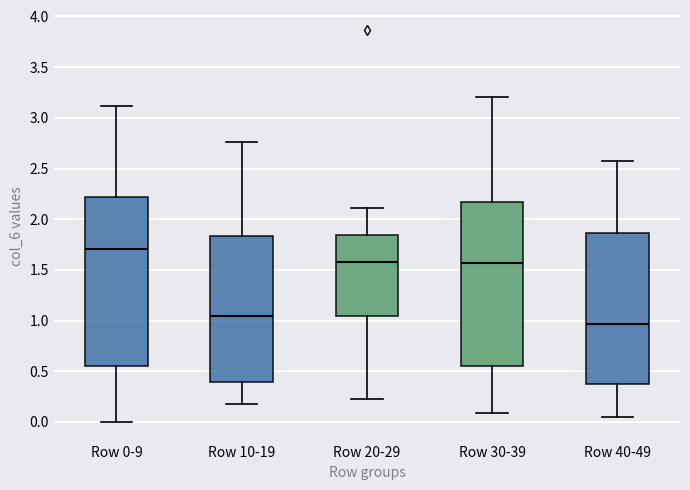

Which box's median line is the lowest?

Row 40-49